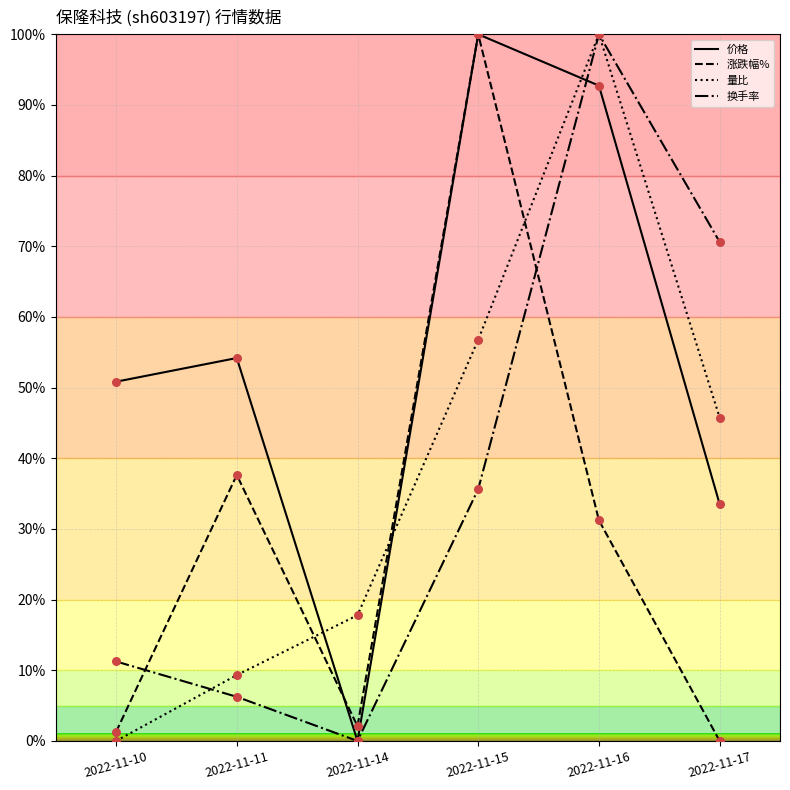

Which series has the largest total across all categories?

价格